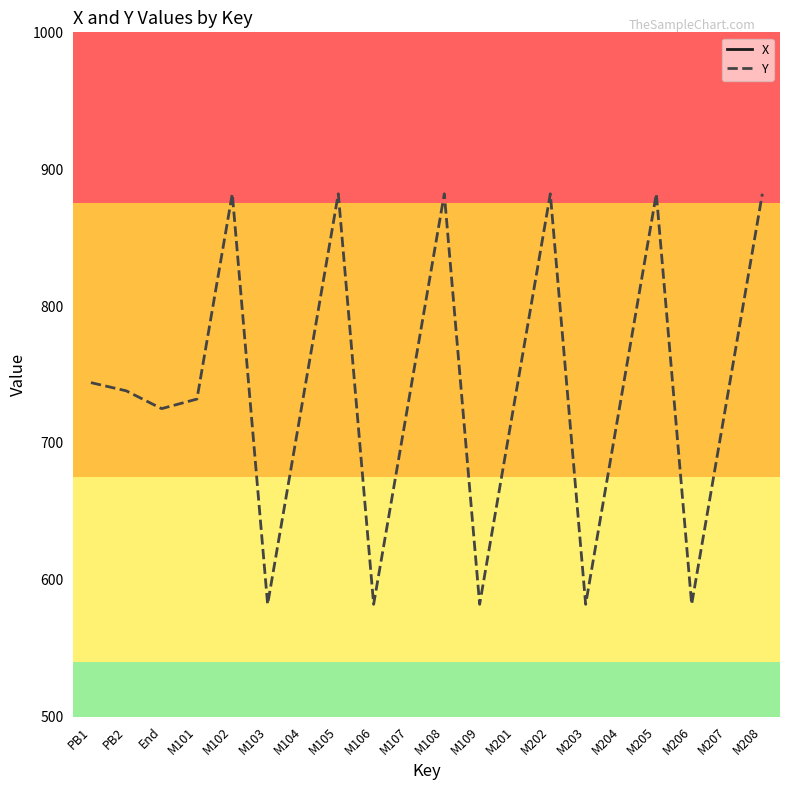

True or false: Y has a value of 582 at M103.

True